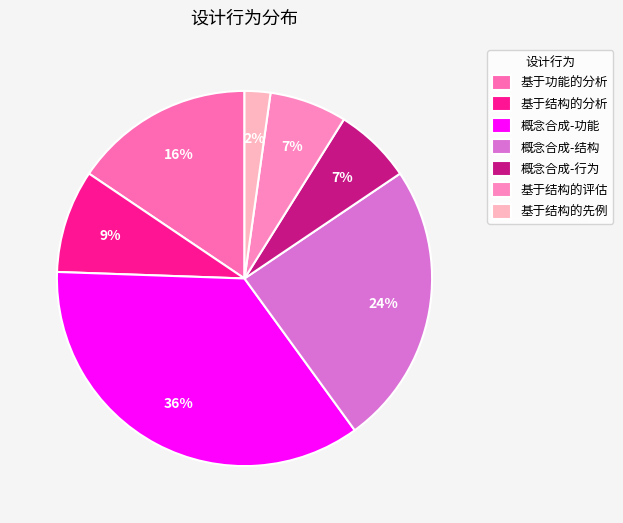

How many slices are in this pie chart?

7